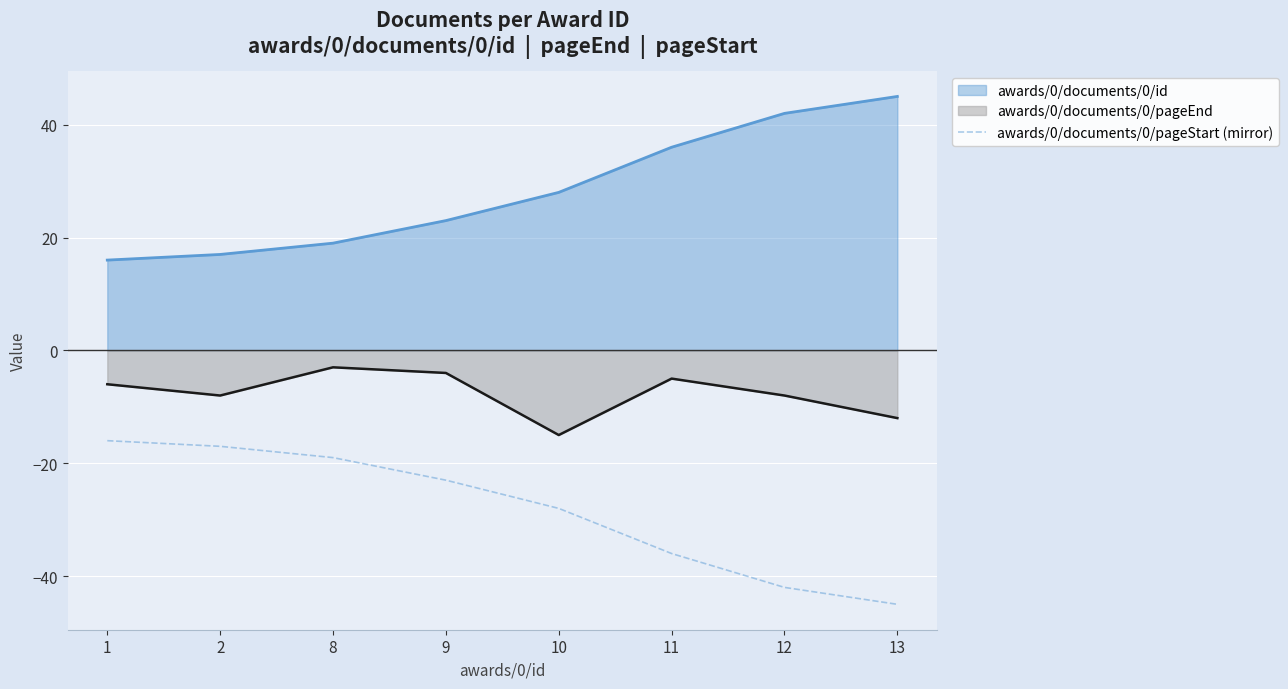

What is the sum of all awards/0/documents/0/pageEnd (line) values?

-61